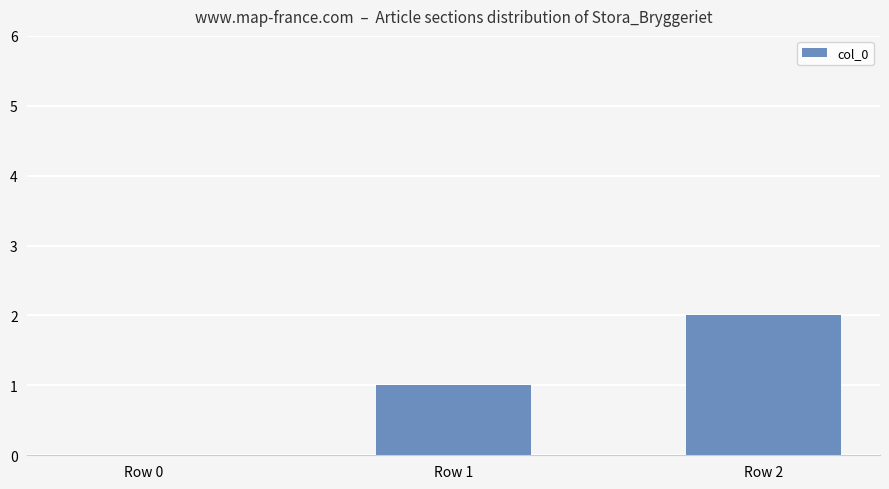

True or false: the data shows 2 at Row 2.

True